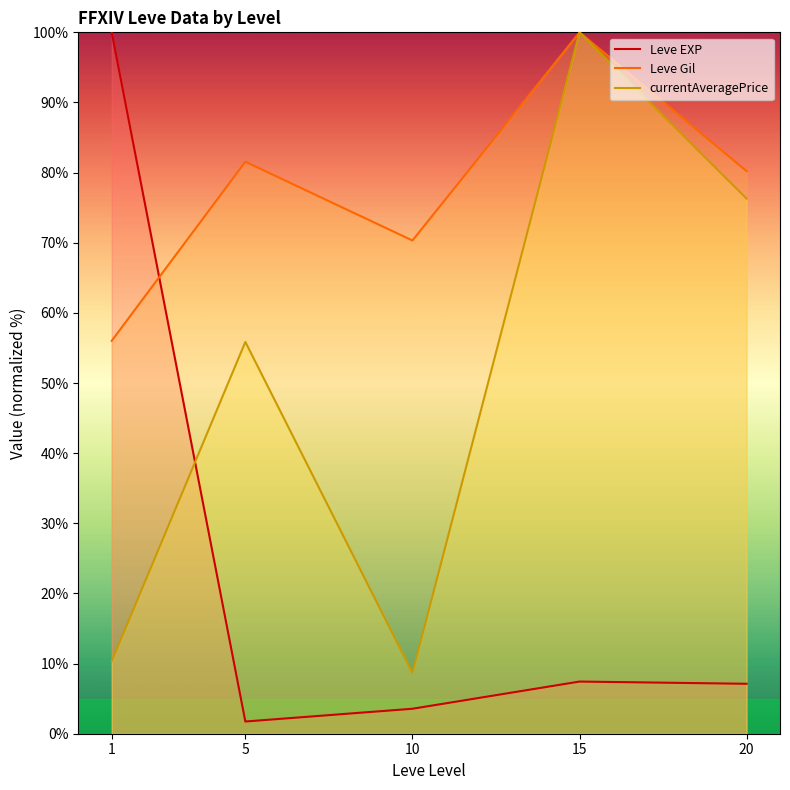

True or false: Leve Gil and currentAveragePrice intersect in this chart.

False